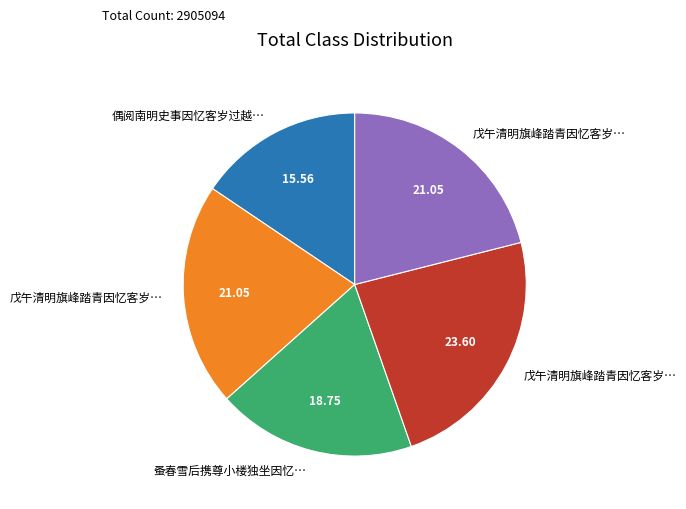

Does any single category account for the majority?

No